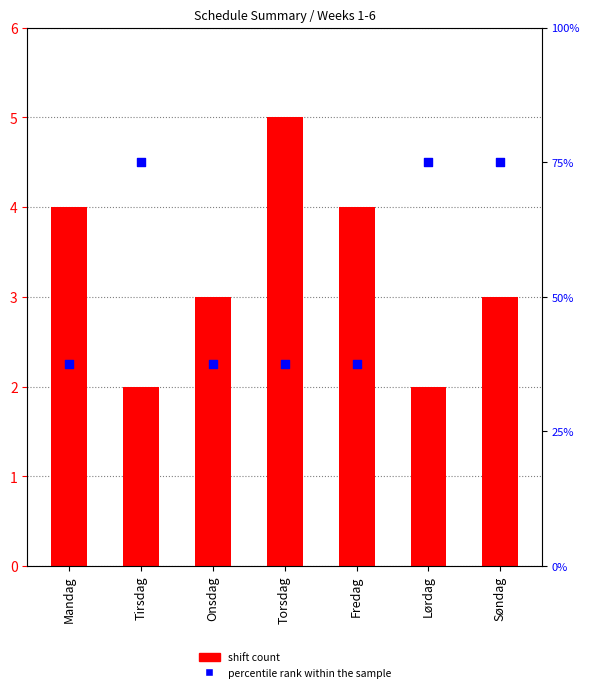

What are all the series names shown in the legend?

shift count, percentile rank within the sample